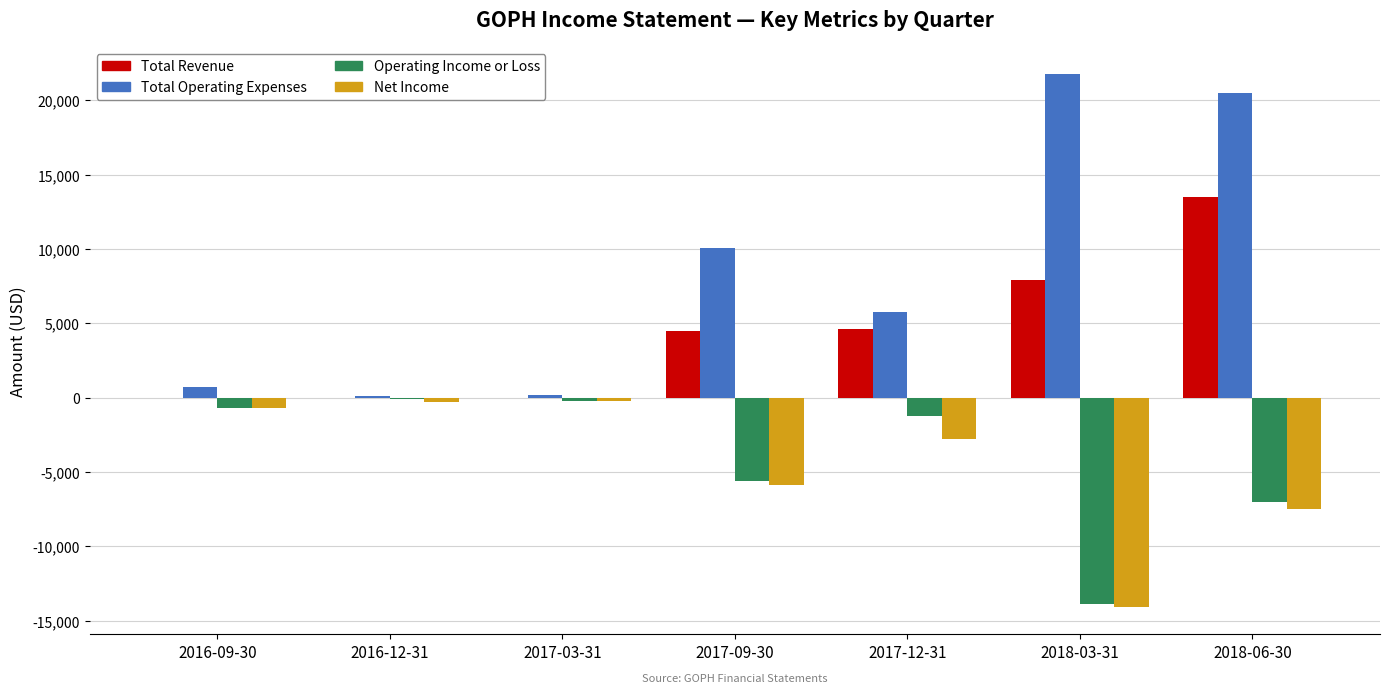

Which series has the largest total across all categories?

Total Operating Expenses